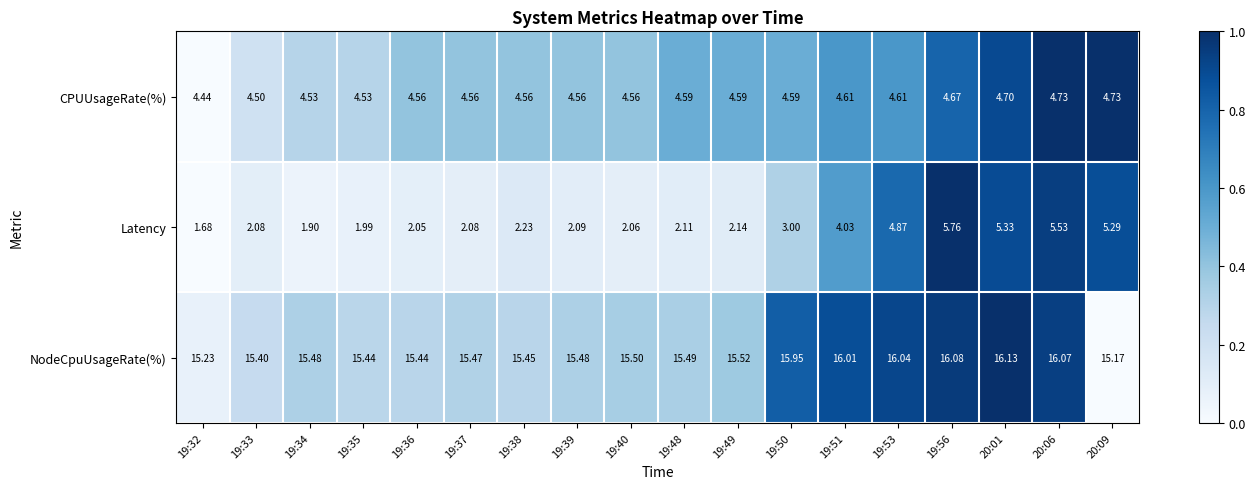

Which series has the widest spread of values?

Latency